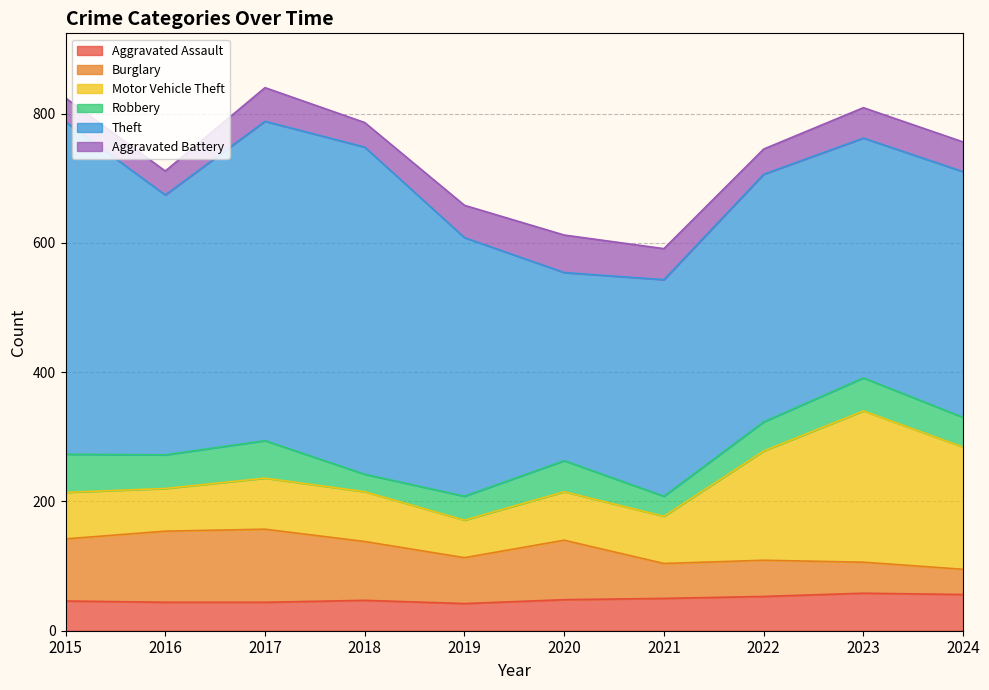

Where is the first local maximum for Aggravated Assault?

2018